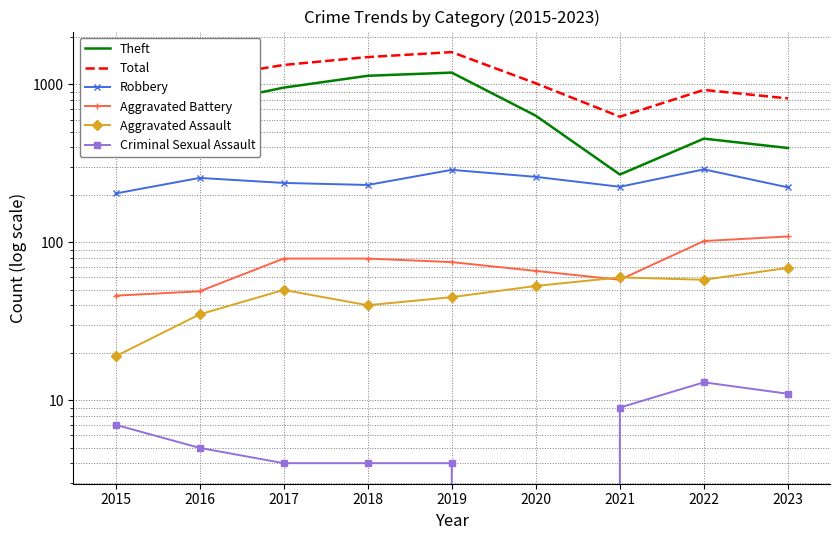

Reading left to right, extract all data points from this chart.

Theft: 613	740	955	1135	1189	634	269	454	396
Total: 892	1088	1329	1491	1603	1017	625	924	816
Robbery: 204	256	238	231	288	260	225	290	223
Aggravated Battery: 46	49	79	79	75	66	58	102	109
Aggravated Assault: 19	35	50	40	45	53	60	58	69
Criminal Sexual Assault: 7	5	4	4	4	0	9	13	11